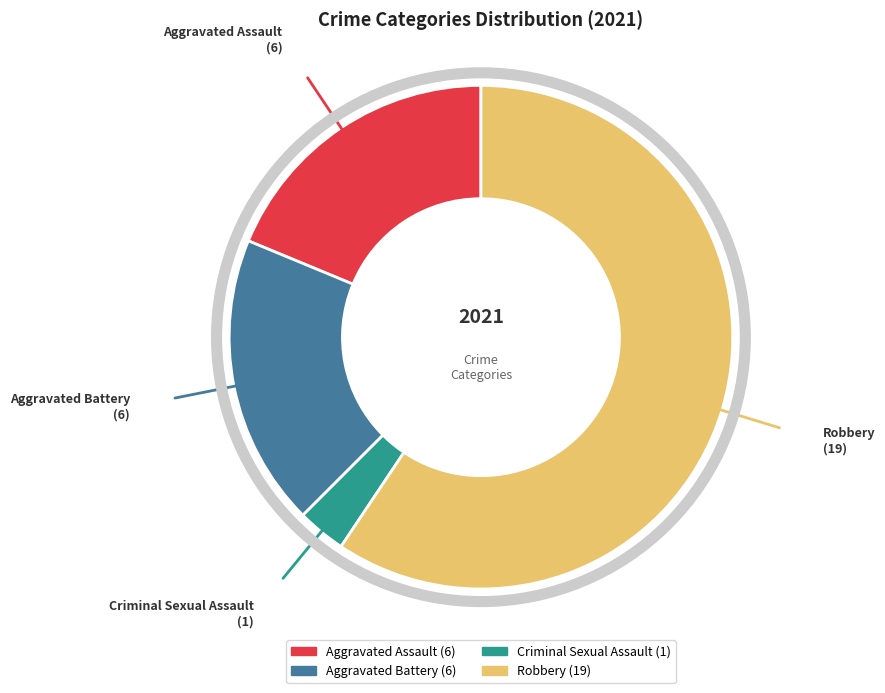

What is the majority slice?

Robbery